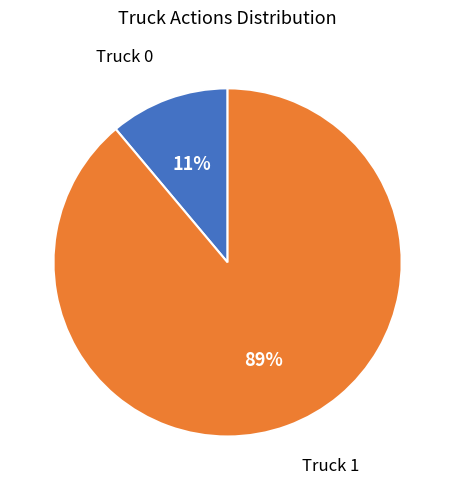

Between Truck 1 and Truck 0, which is larger?

Truck 1